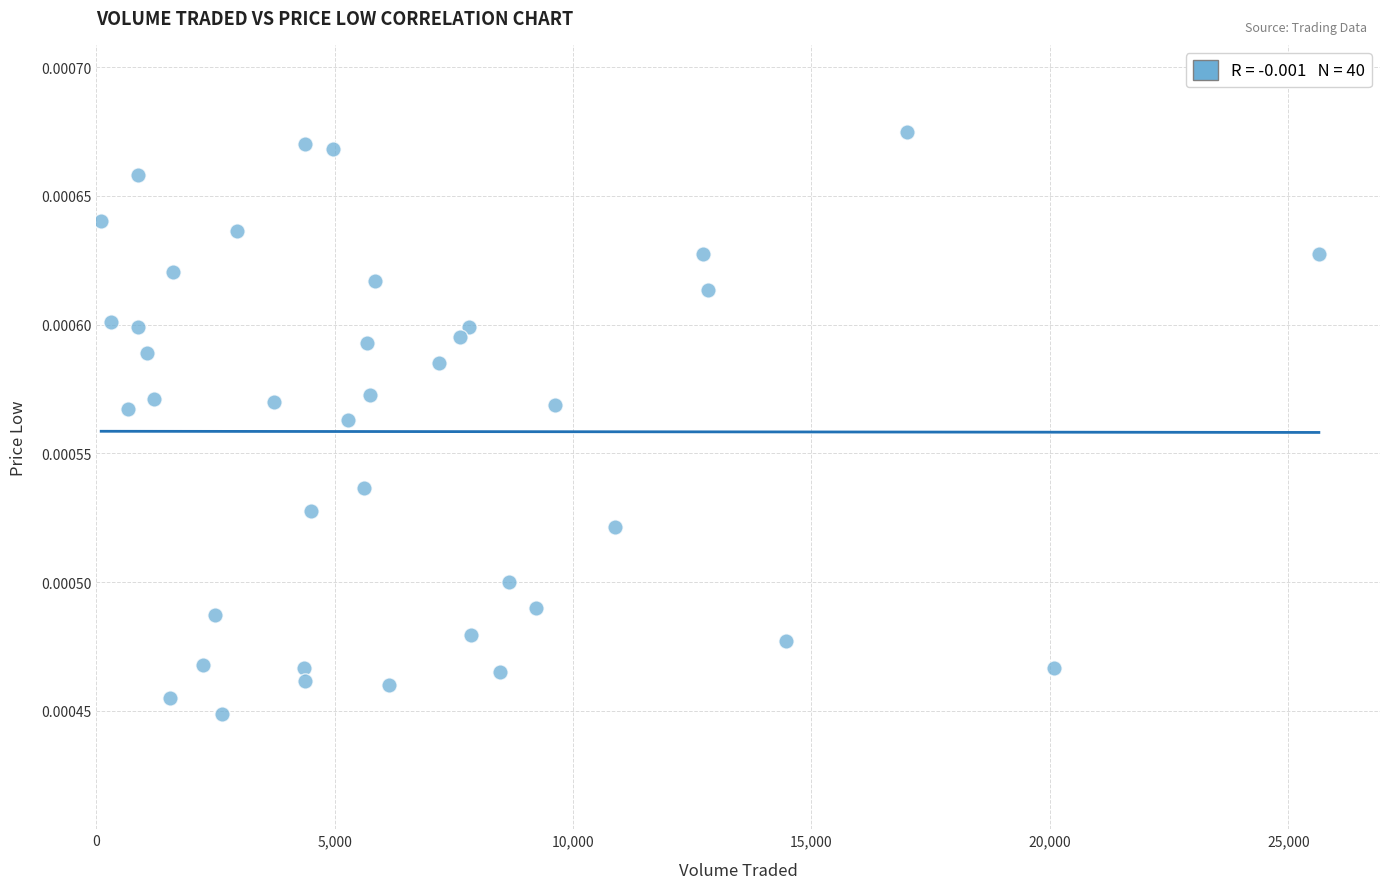

What is the range of X values (max minus min)?

25535.6